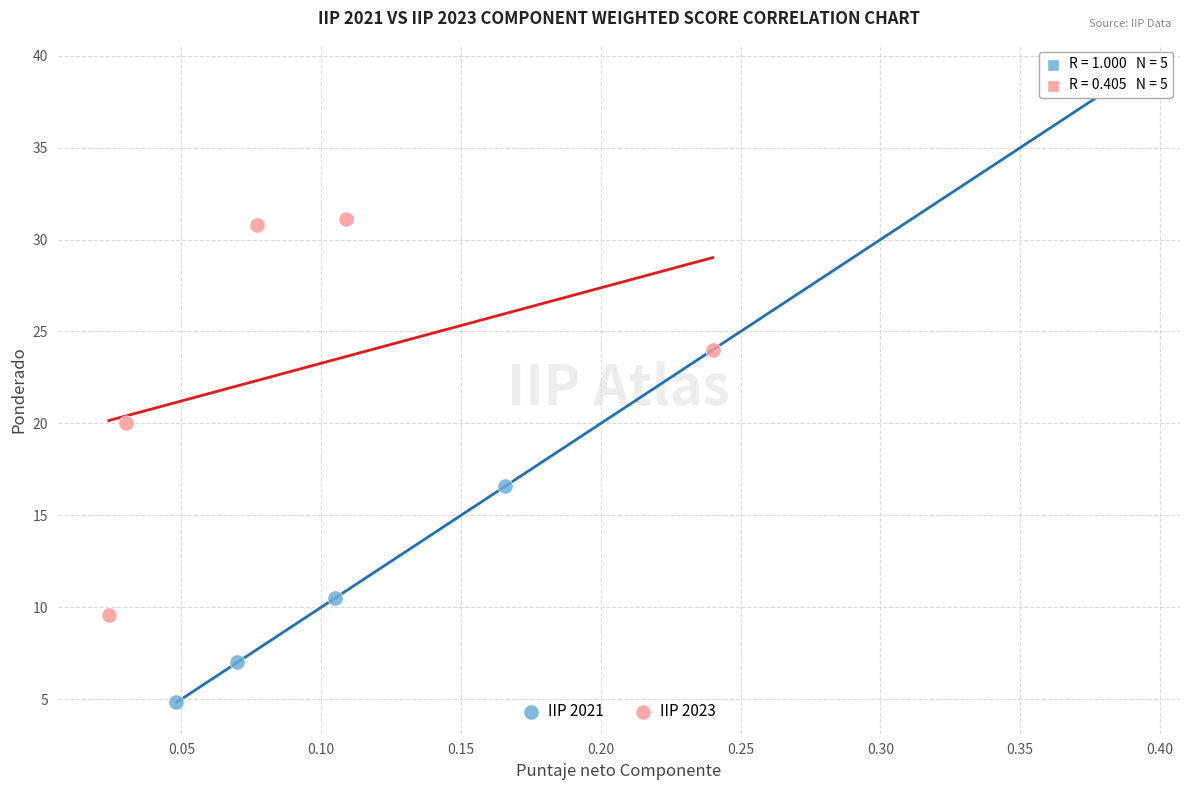

Which series contains the lowest Y value?

IIP 2021